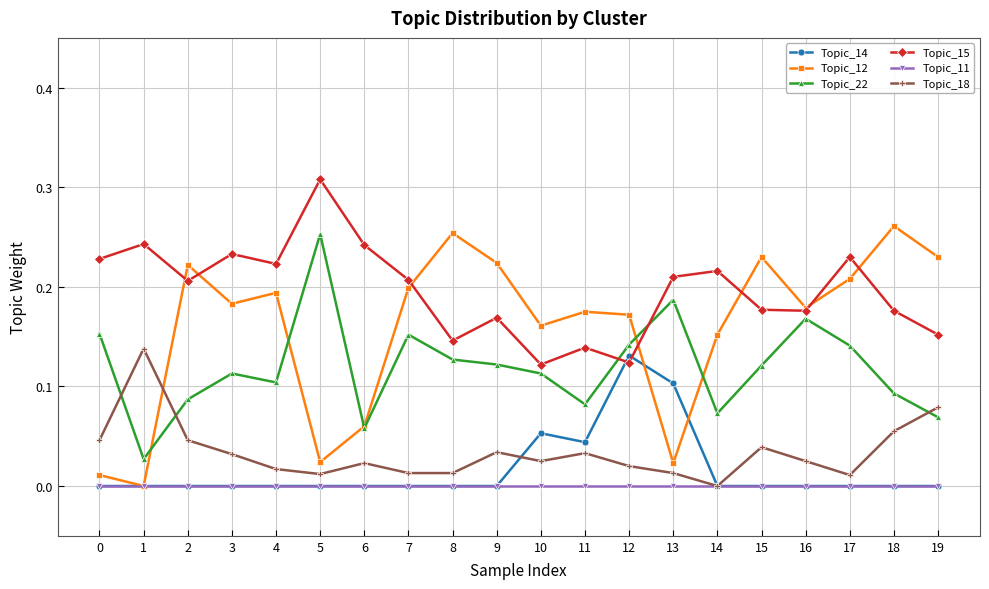

The value of Topic_14 at 19 is -0.1. True or false?

False